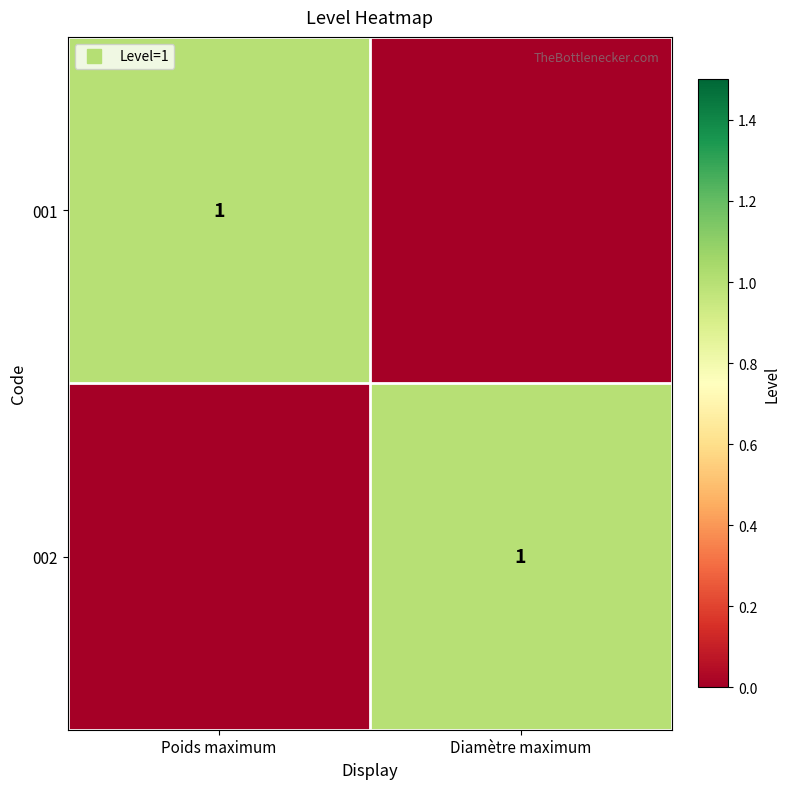

Is the value of 002 at Diamètre maximum greater than the value of 001 at Diamètre maximum?

Yes